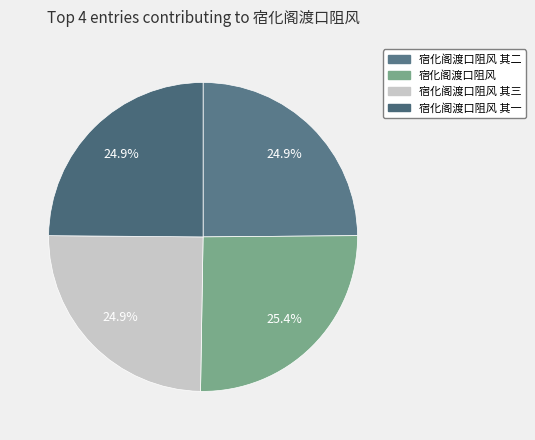

How many segments does this pie chart have?

4